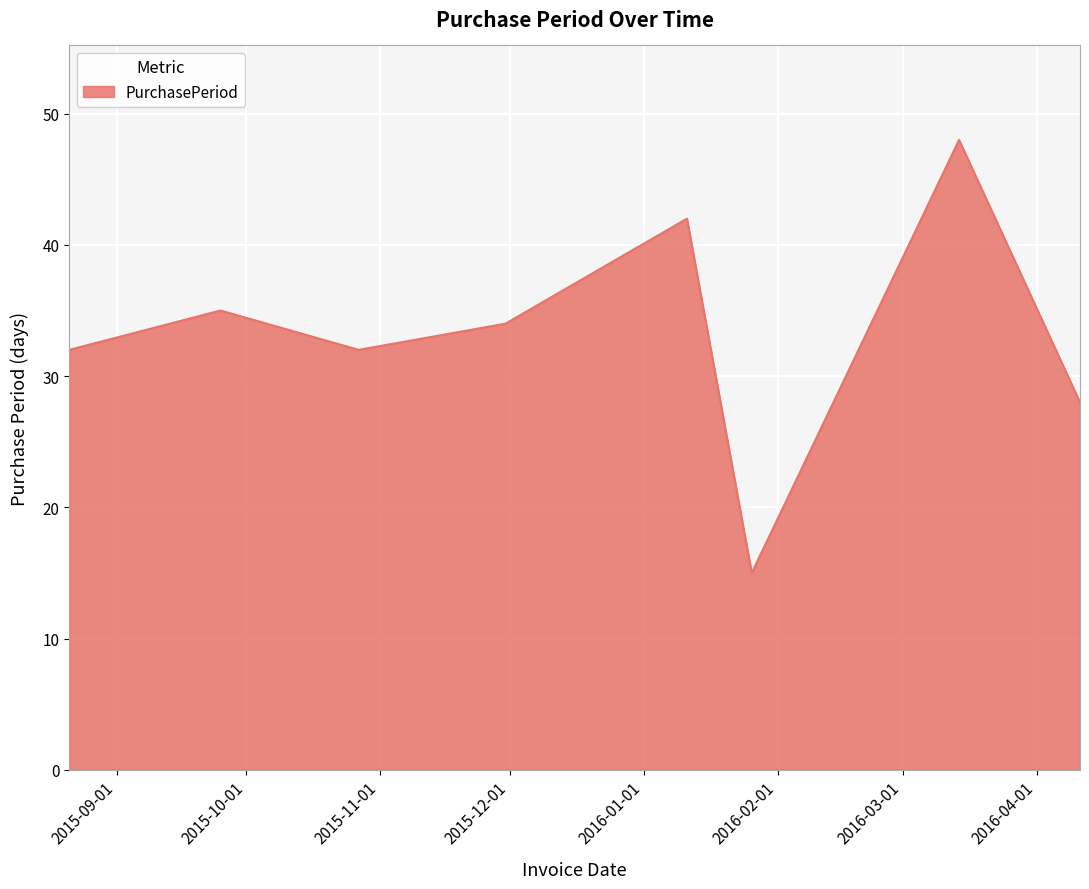

What is the smallest value displayed?

15